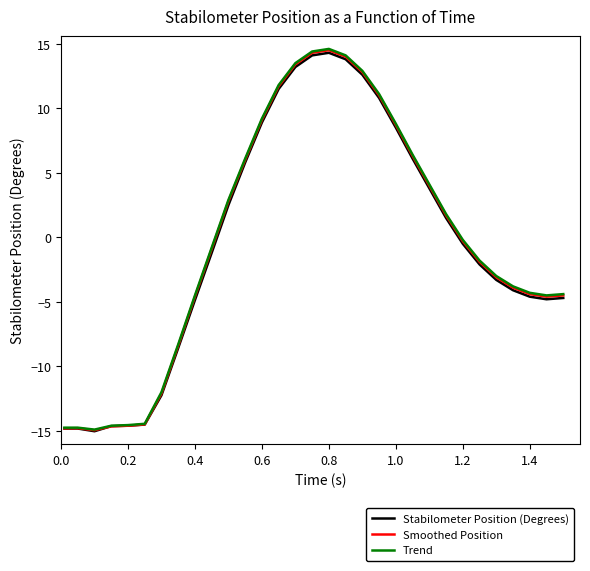

True or false: Smoothed Position and Trend cross at least once.

False